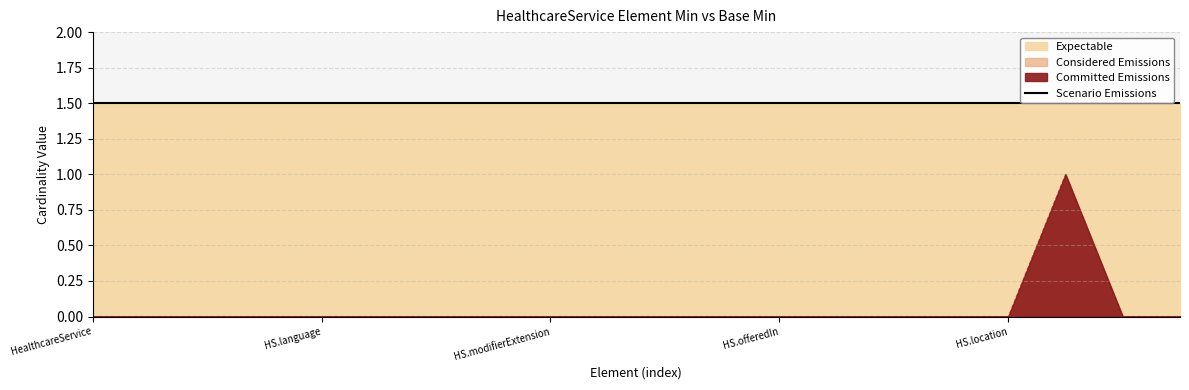

What is the label of the 16th point from the left?

HealthcareService.specialty